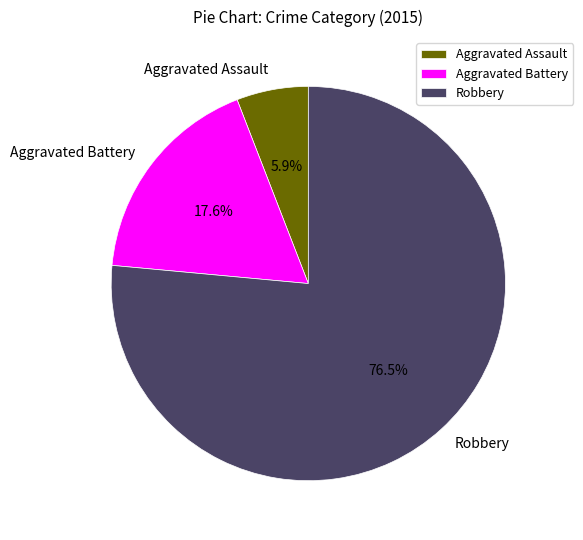

To the nearest percent, what is the difference between the largest and smallest slice percentages?

71%